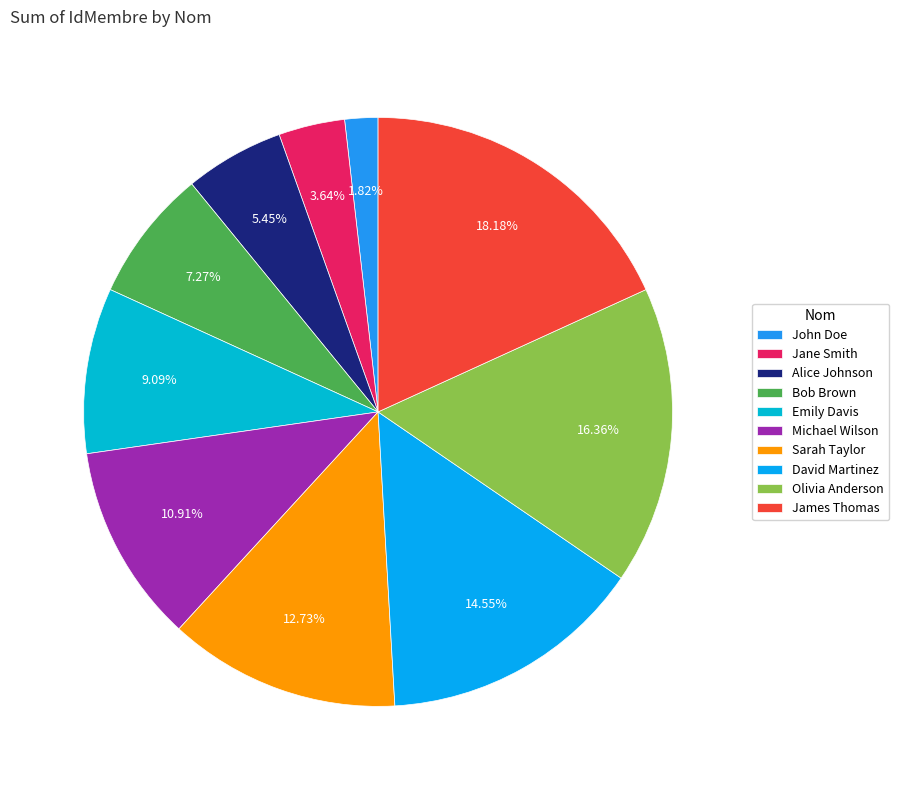

How many slices are in this pie chart?

10